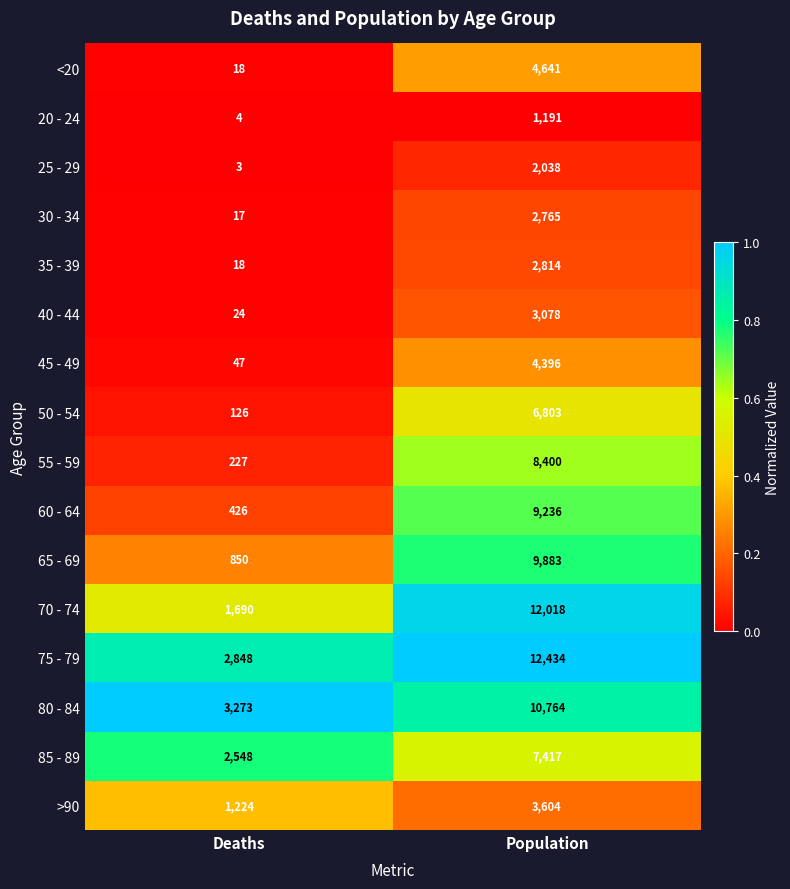

Is the value of 45 - 49 at Deaths greater than the value of 80 - 84 at Population?

No